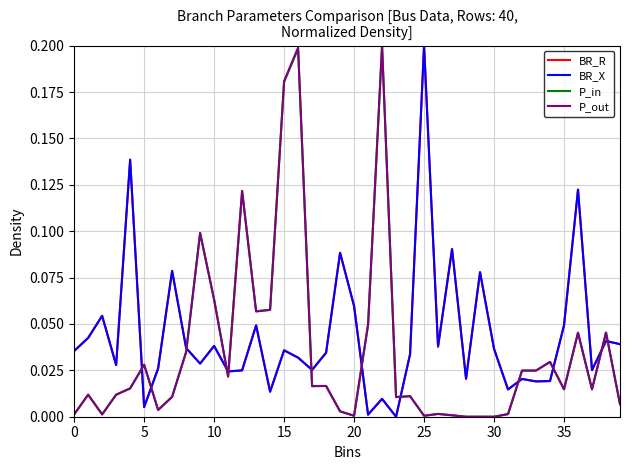

Which series has the largest range (max minus min)?

BR_R